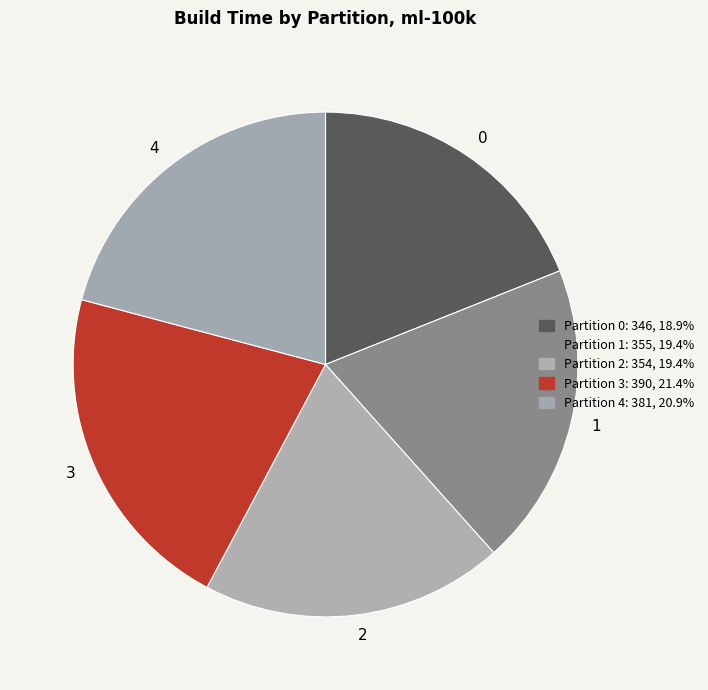

Combined, do 2 and 0 account for over 50%?

No